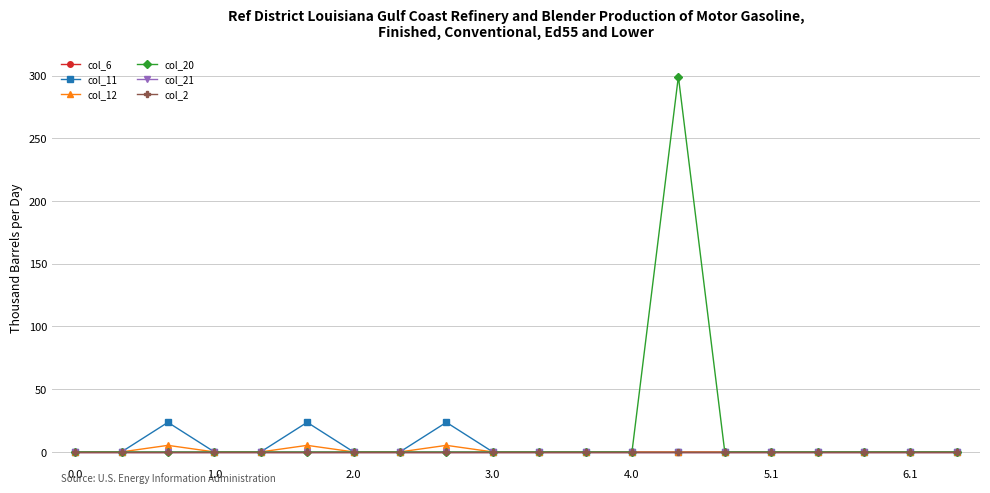

Is this an area chart (filled region under the line)?

No